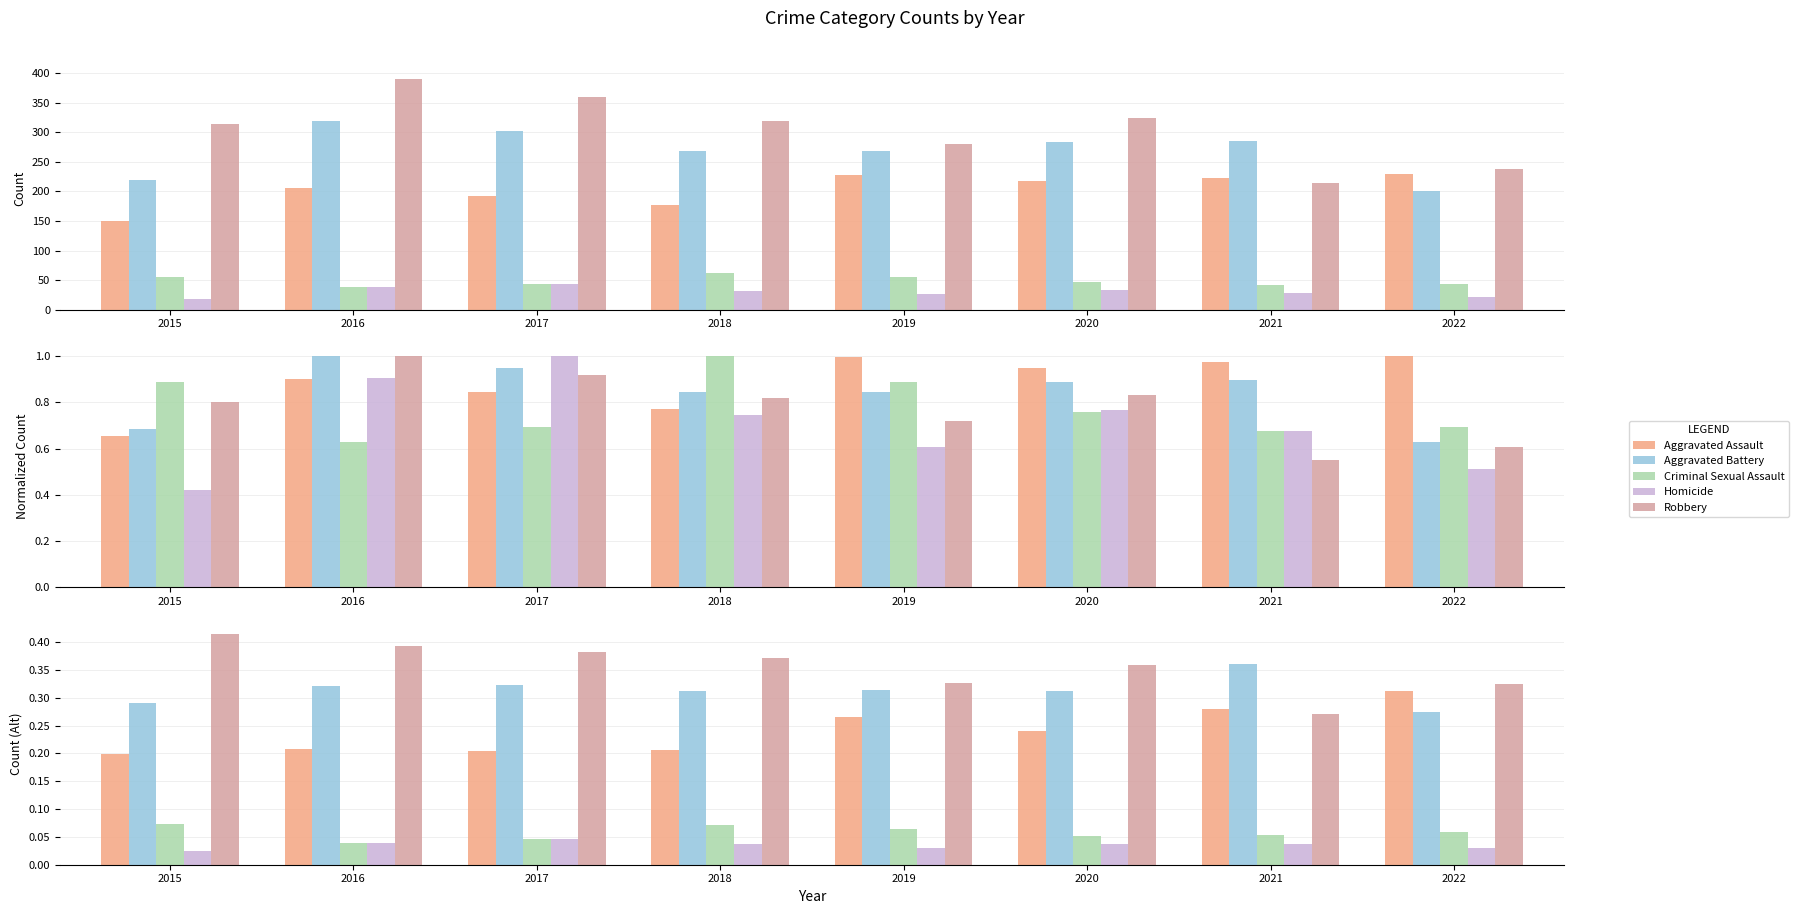

What is the value of the Aggravated Battery bar at the 8th from the left?

0.3